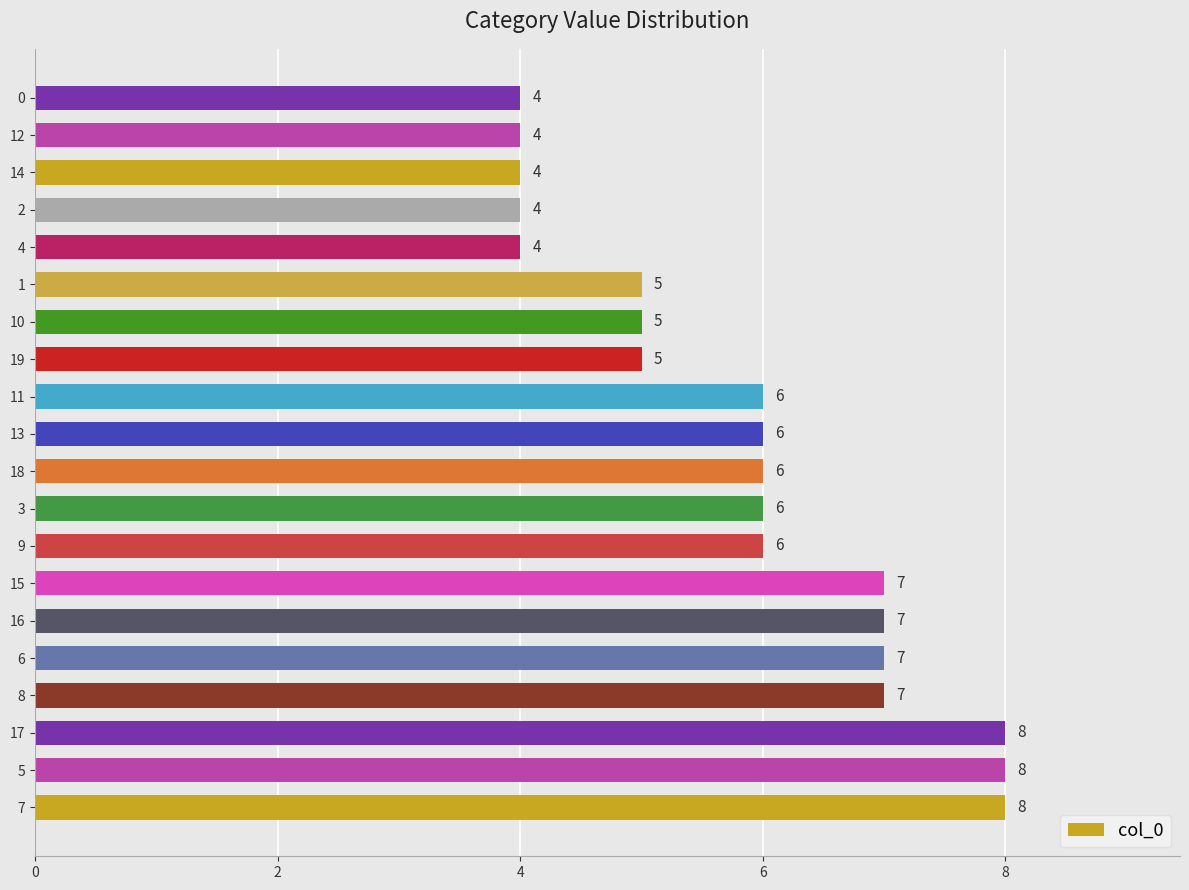

Read the value at 17.

8